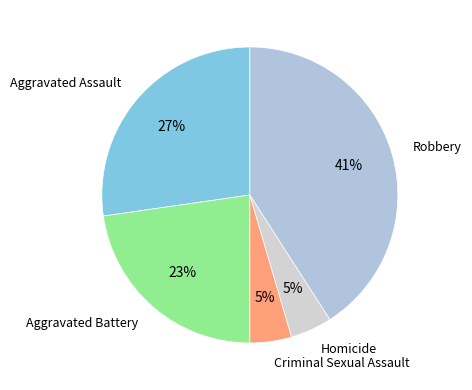

To the nearest percent, what is the difference between the Aggravated Battery and Criminal Sexual Assault slice percentages?

18%